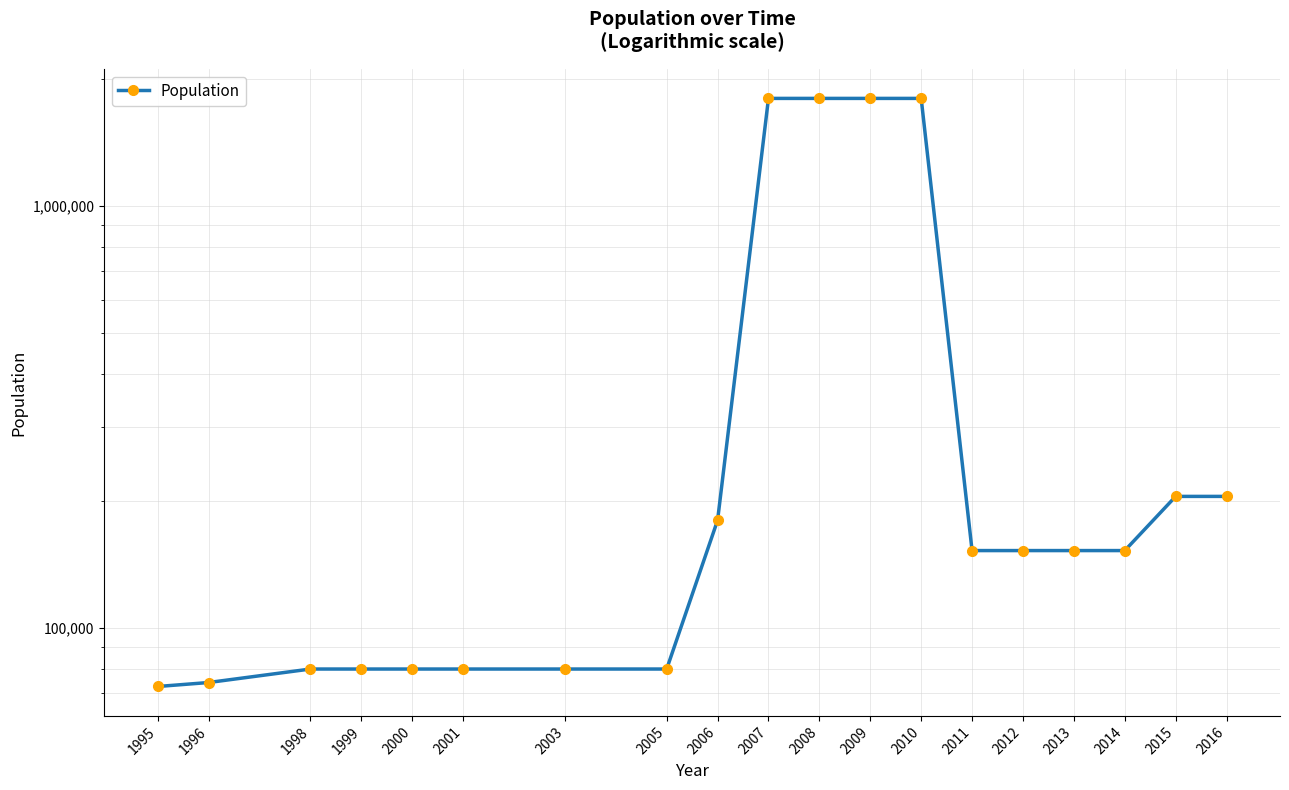

Does the chart have visible grid lines?

Yes